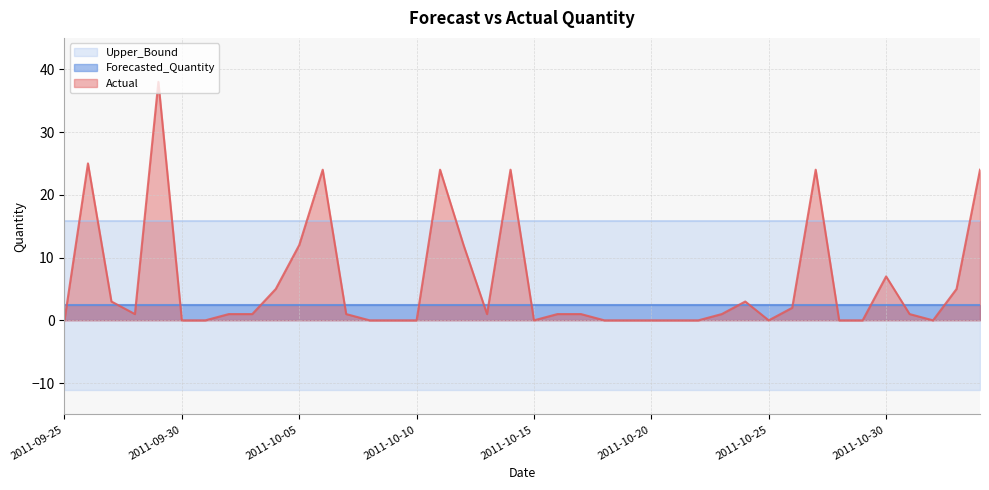

Is the value of Lower_Bound at 2011-10-20 greater than the value of Forecasted_Quantity at 2011-09-29?

No